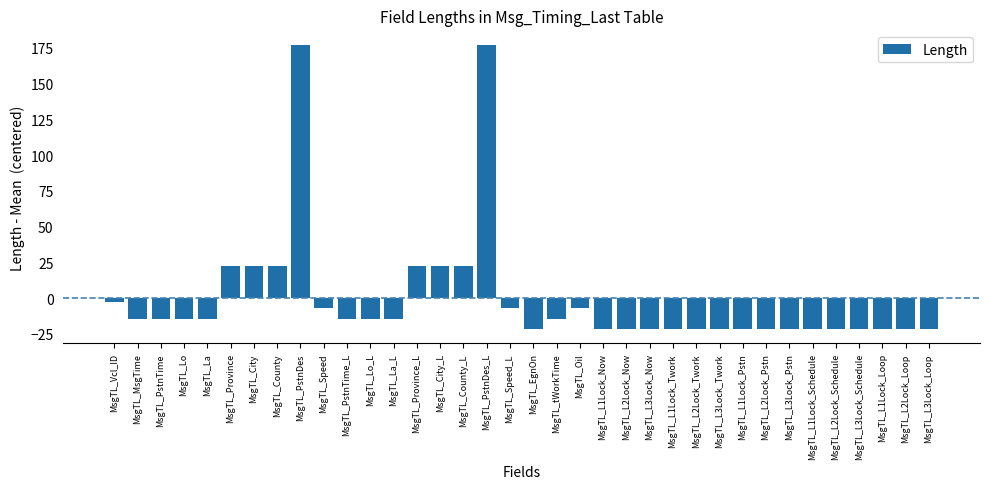

The chart shows a value of -21.7 at MsgTL_L1Lock_Now. True or false?

True